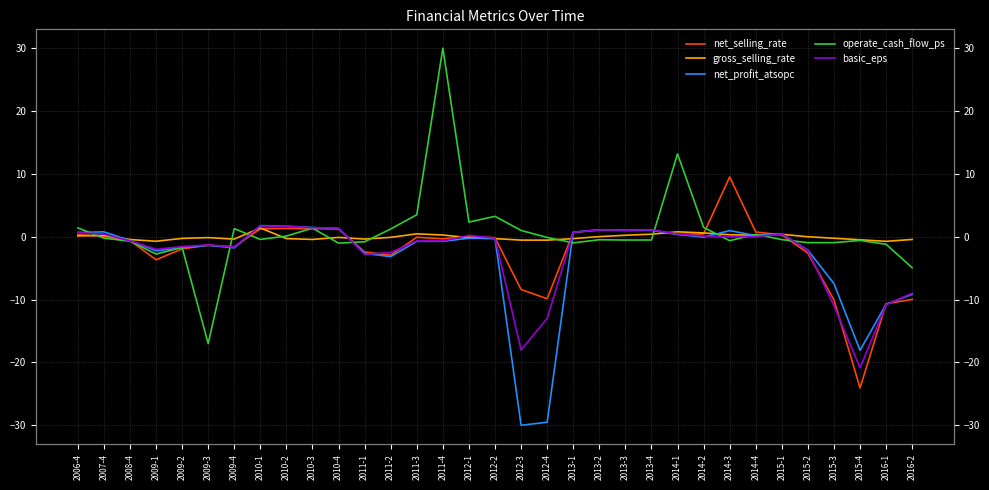

What is the label of the 22nd point from the right?

2011-1